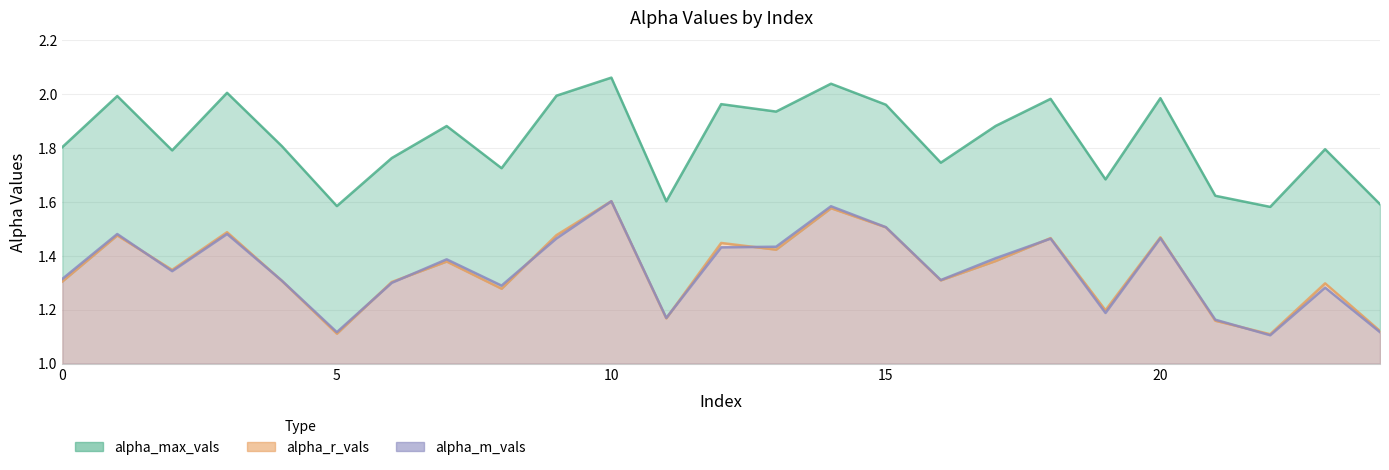

Where do alpha_r_vals and alpha_m_vals first cross each other?

1 and 2